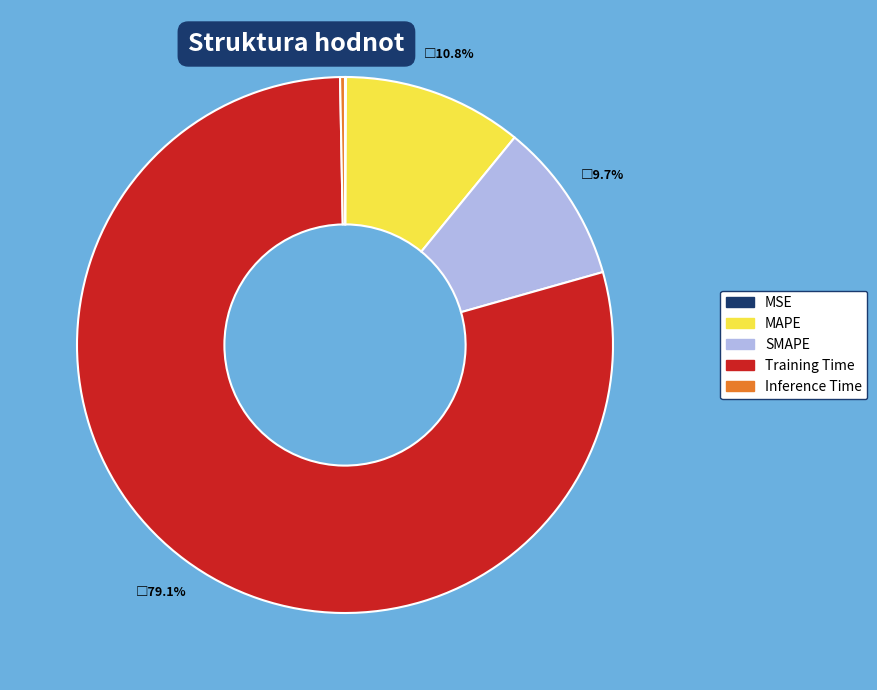

Approximately how many times larger is the value at SMAPE compared to Training Time?

0.1